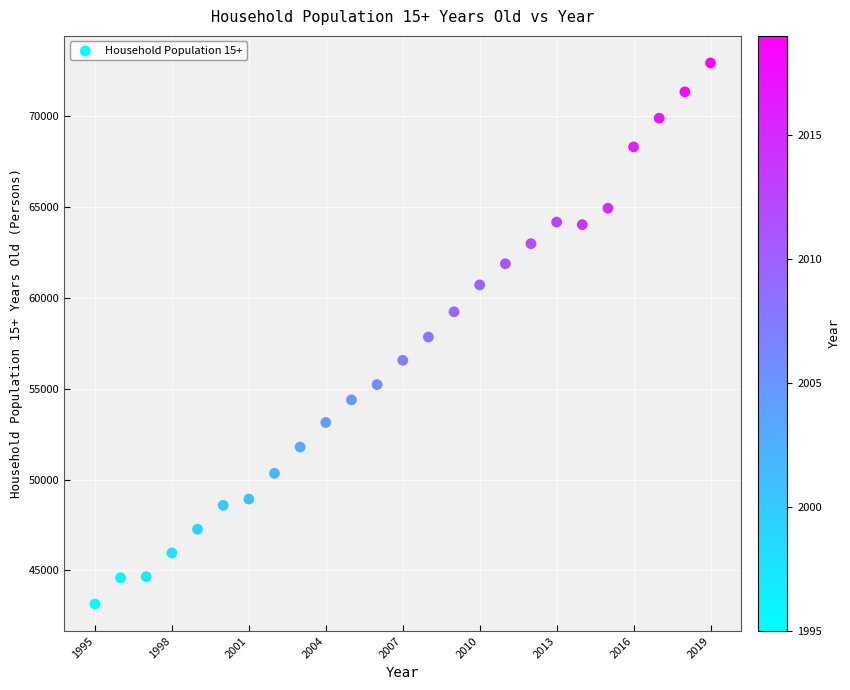

What is the range of X values (max minus min)?

24.0